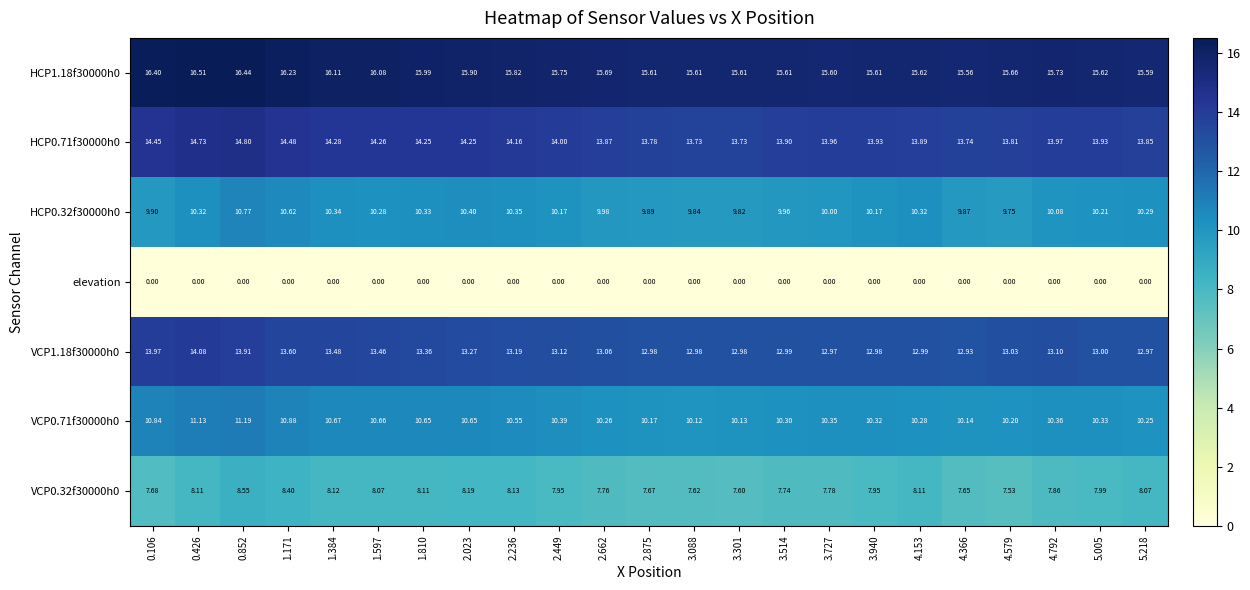

How many distinct data groups are displayed?

7